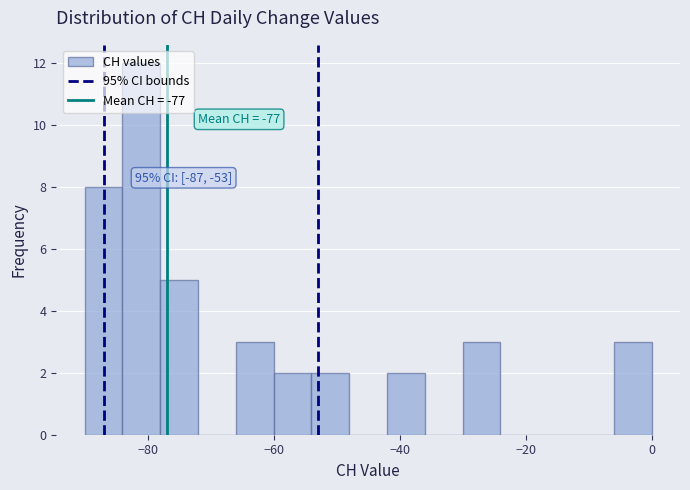

Read against the x-axis, roughly where is the centre of the tallest bar?

-80